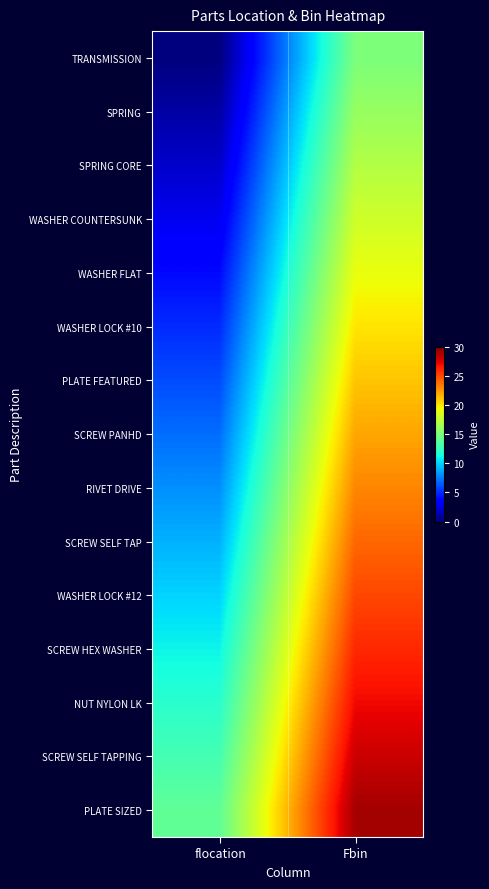

What is the greatest value displayed?

29